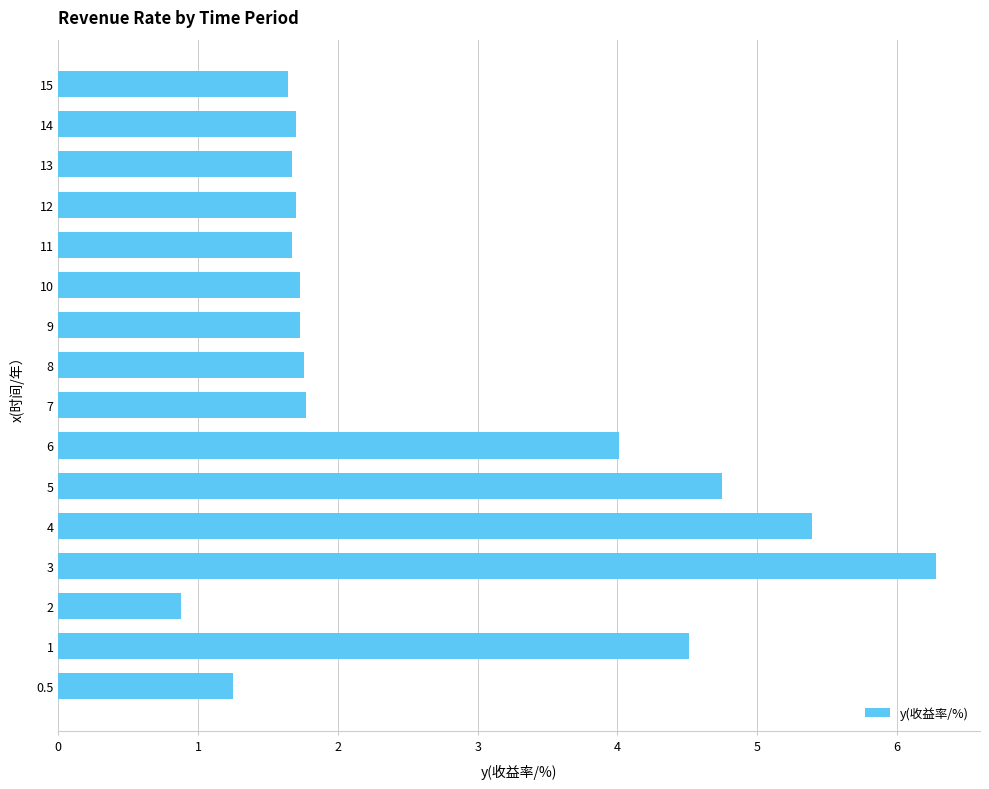

How many bars are there in total?

16